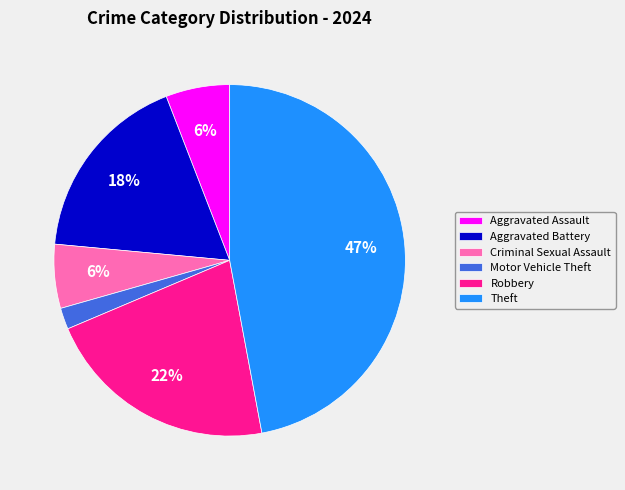

Does Motor Vehicle Theft represent more than half of the total?

No